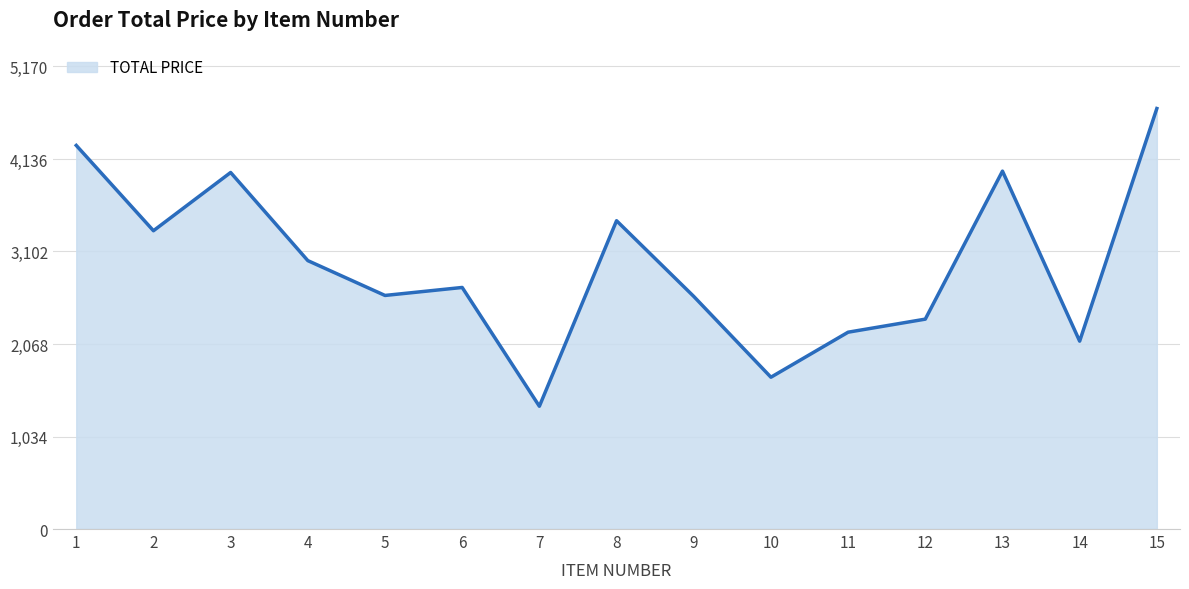

At which category does the chart reach its minimum across all series?

7